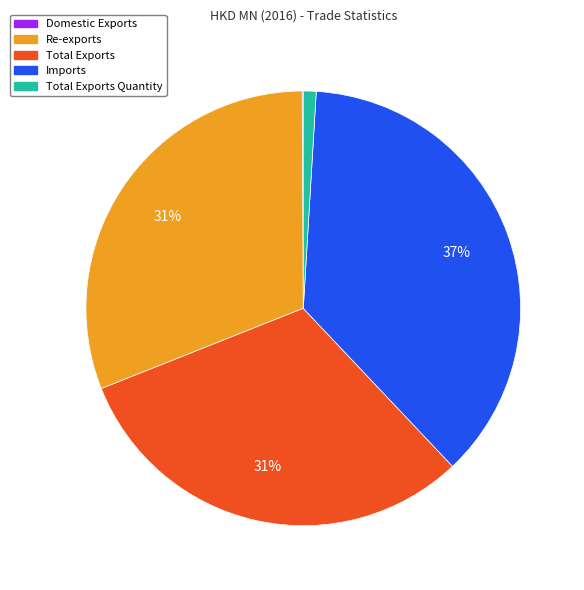

Is there any slice that represents more than half of the pie?

No